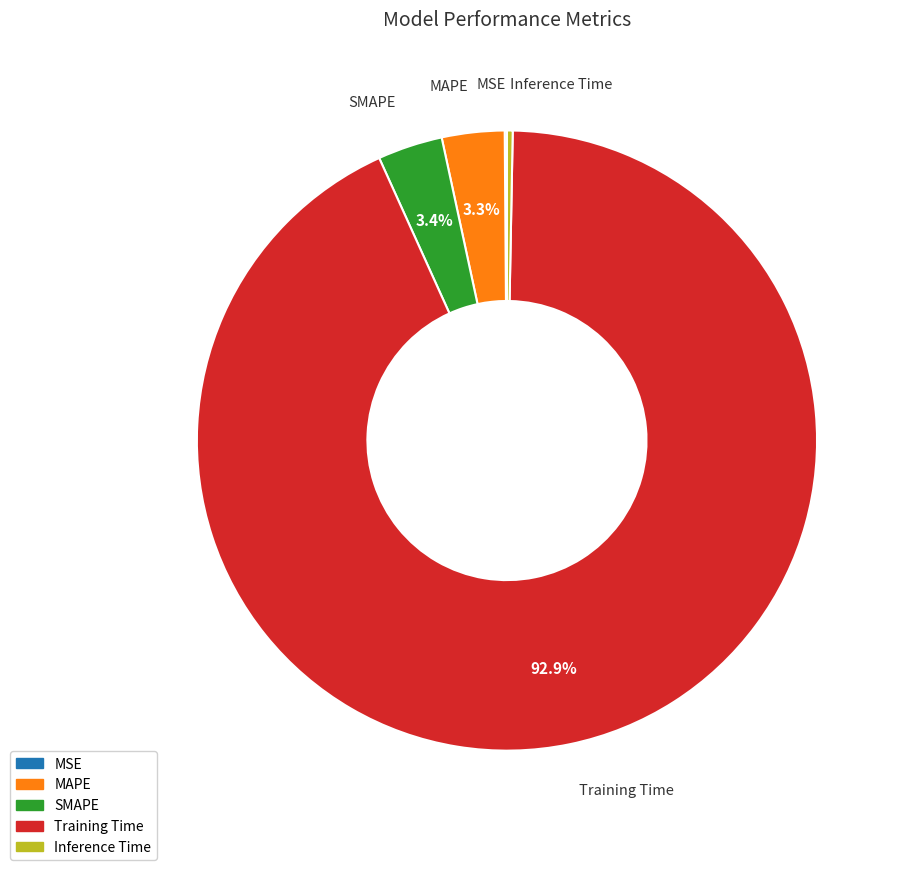

Is there any slice that represents more than half of the pie?

Yes